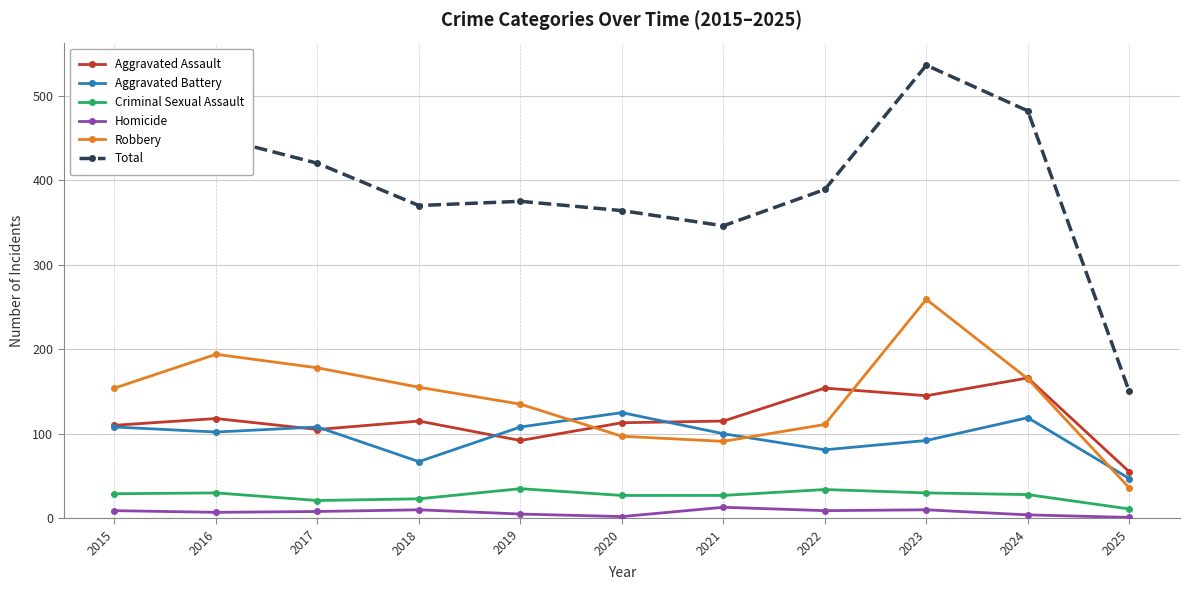

At how many categories does at least one series exceed 295?

10